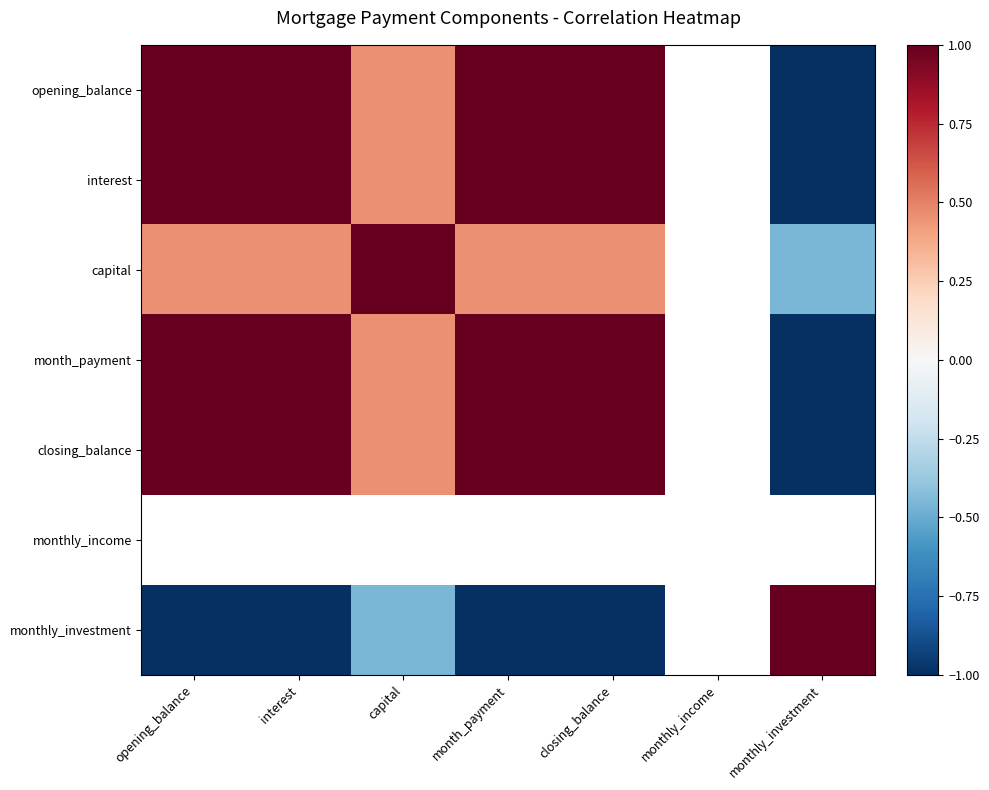

What is the minimum value for month_payment?

-1.0